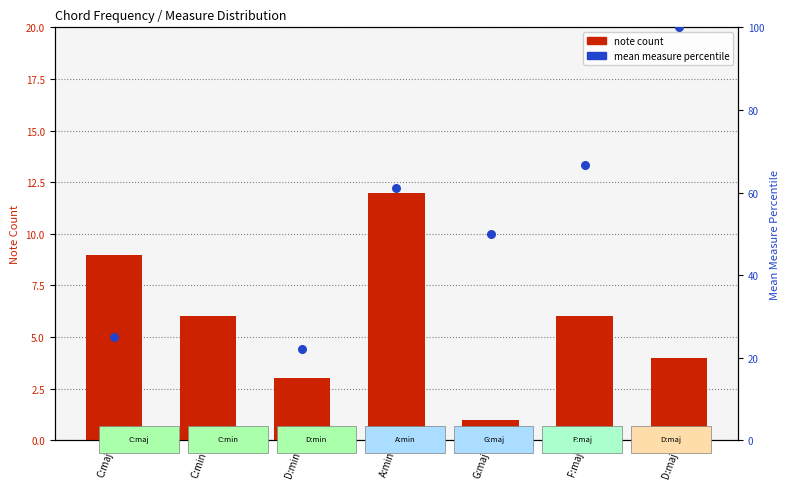

What is the total value across all series at F:maj?

72.7